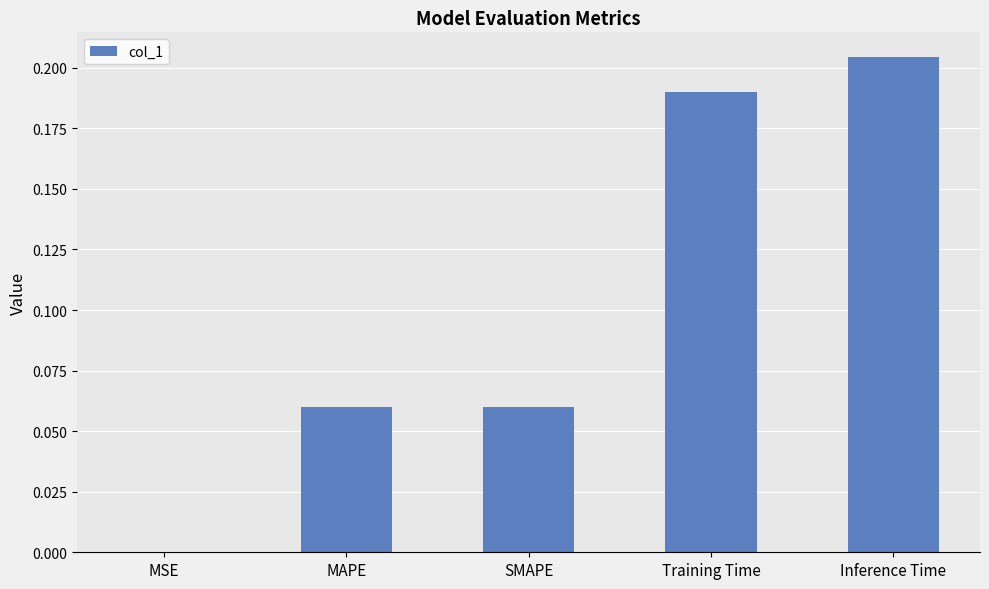

Which label corresponds to the largest value in the chart?

Inference Time